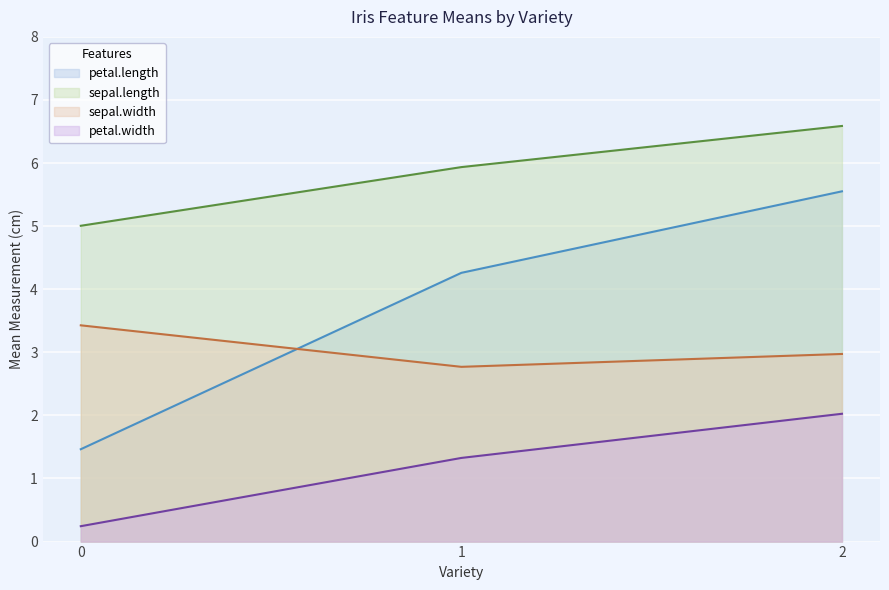

How many lines are shown in the chart?

4